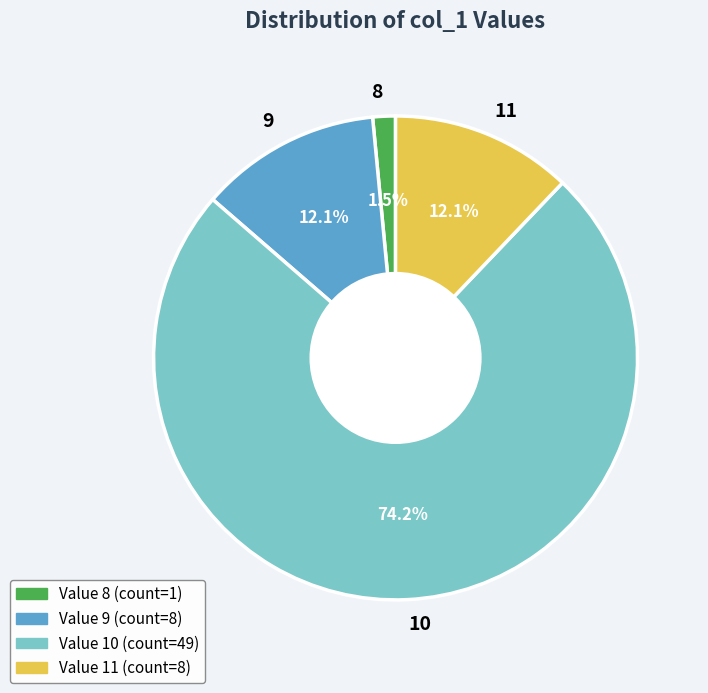

Which has a higher value, 9 or 8?

9